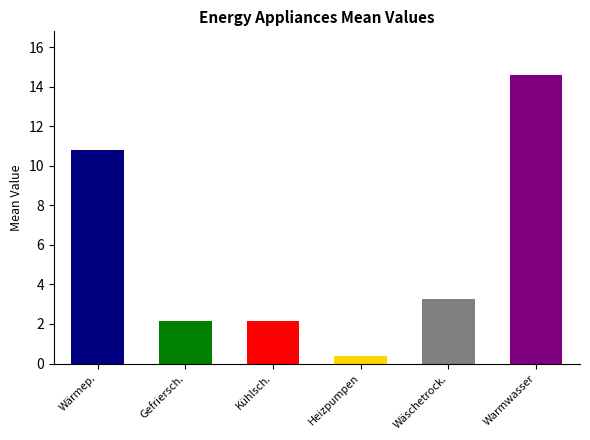

Approximately how many times larger is the value at Wäschetrockner compared to Warmwasserbereitstellung?

0.2